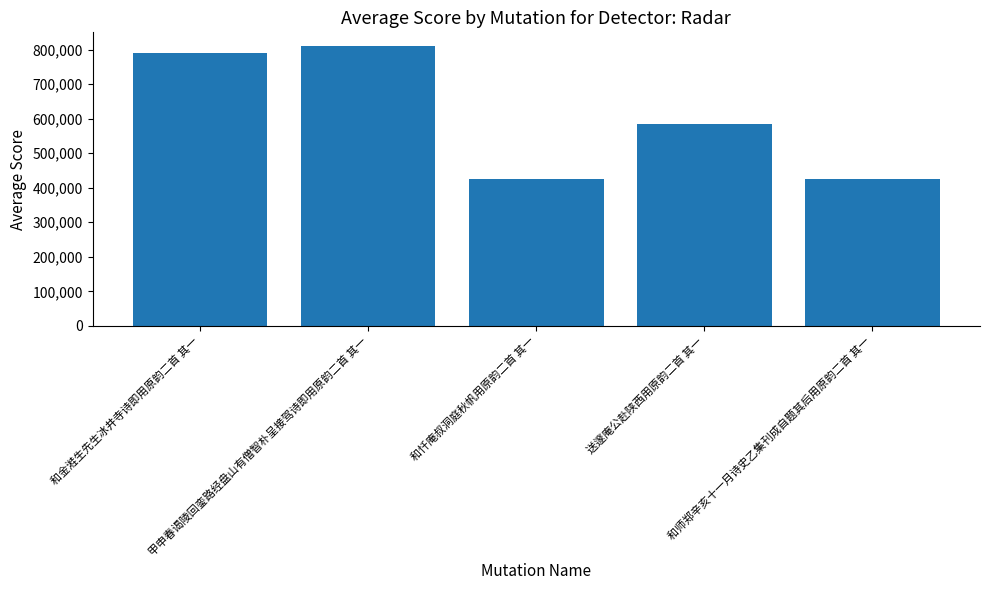

True or false: the data shows 790982 at 和金溎生先生冰井寺诗即用原韵二首 其一.

True